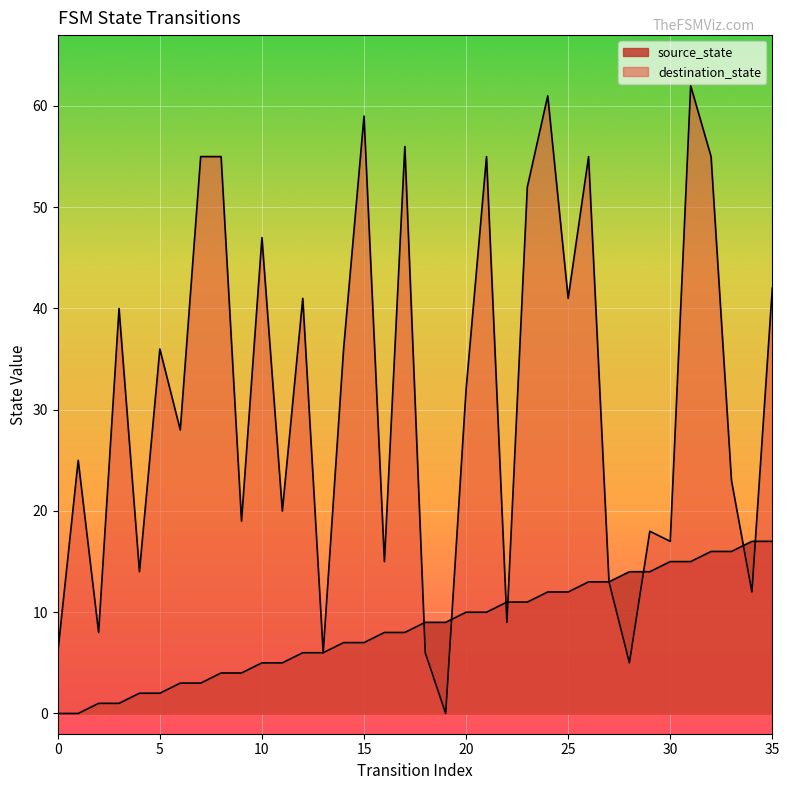

Reading left to right, what are all the values shown in this chart?

source_state: 0=0	1=0	2=1	3=1	4=2	5=2	6=3	7=3	8=4	9=4	10=5	11=5	12=6	13=6	14=7	15=7	16=8	17=8	18=9	19=9	20=10	21=10	22=11	23=11	24=12	25=12	26=13	27=13	28=14	29=14	30=15	31=15	32=16	33=16	34=17	35=17
destination_state: 0=6	1=25	2=8	3=40	4=14	5=36	6=28	7=55	8=55	9=19	10=47	11=20	12=41	13=6	14=36	15=59	16=15	17=56	18=6	19=0	20=32	21=55	22=9	23=52	24=61	25=41	26=55	27=13	28=5	29=18	30=17	31=62	32=55	33=23	34=12	35=42